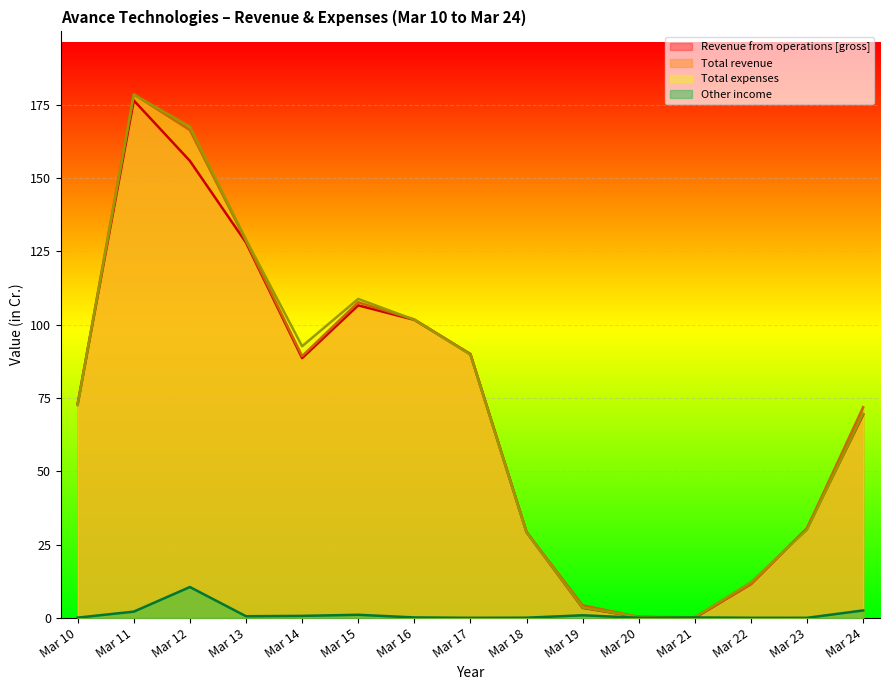

What is the difference between the highest and lowest values at Mar 19?

3.4